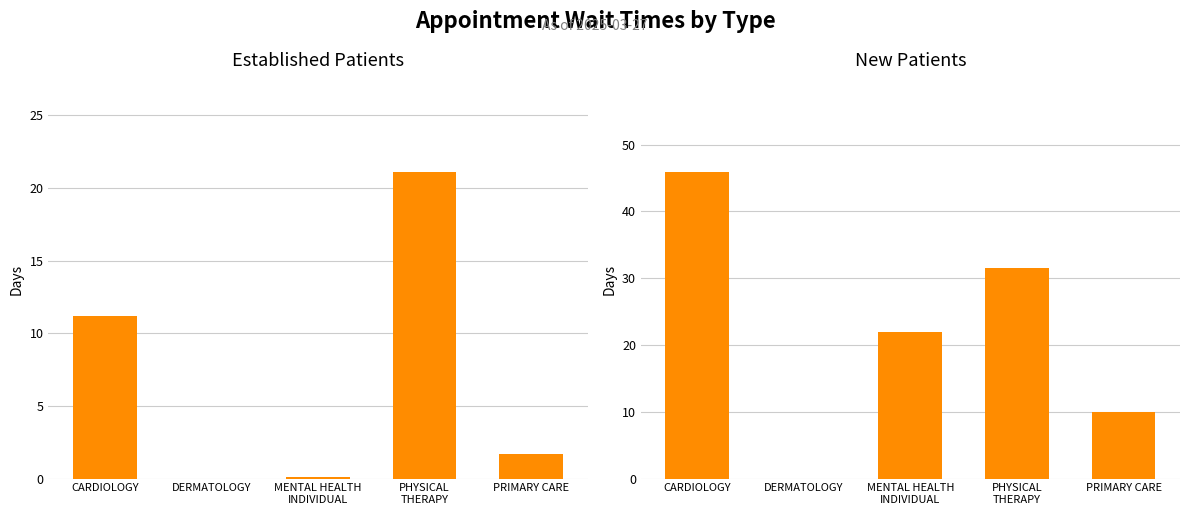

List the series in order of their overall mean, highest first.

NewPatients, EstablishedPatients